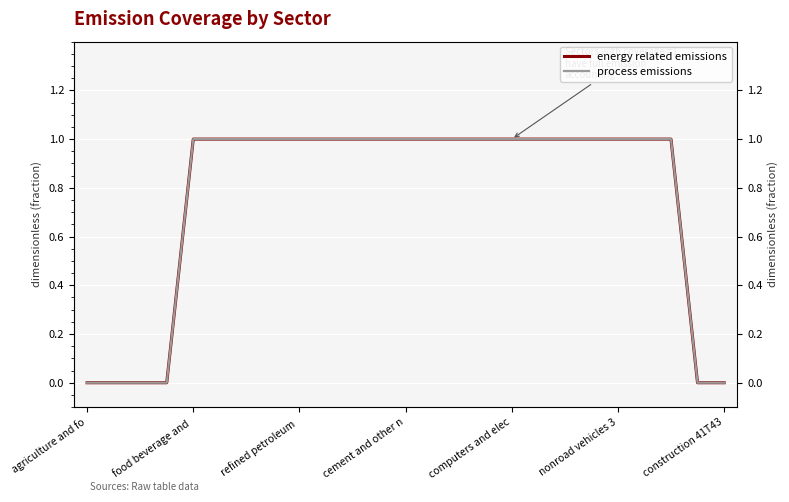

What is the maximum value for process emissions?

1